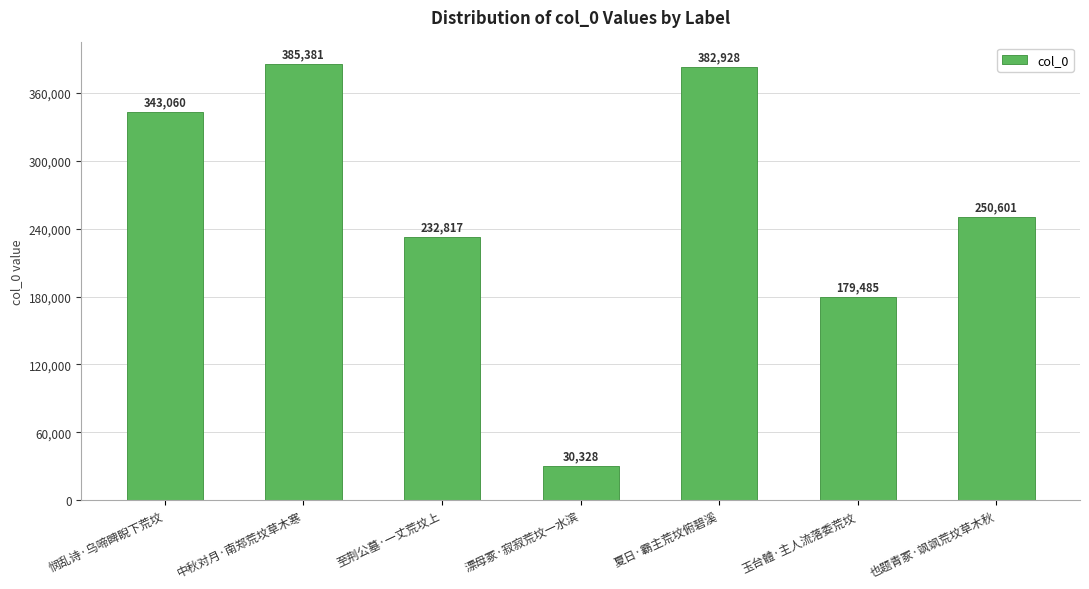

What is the sum of the values at 中秋对月·南郑荒坟草木寒 and 也题青冢·飒飒荒坟草木秋?

635982